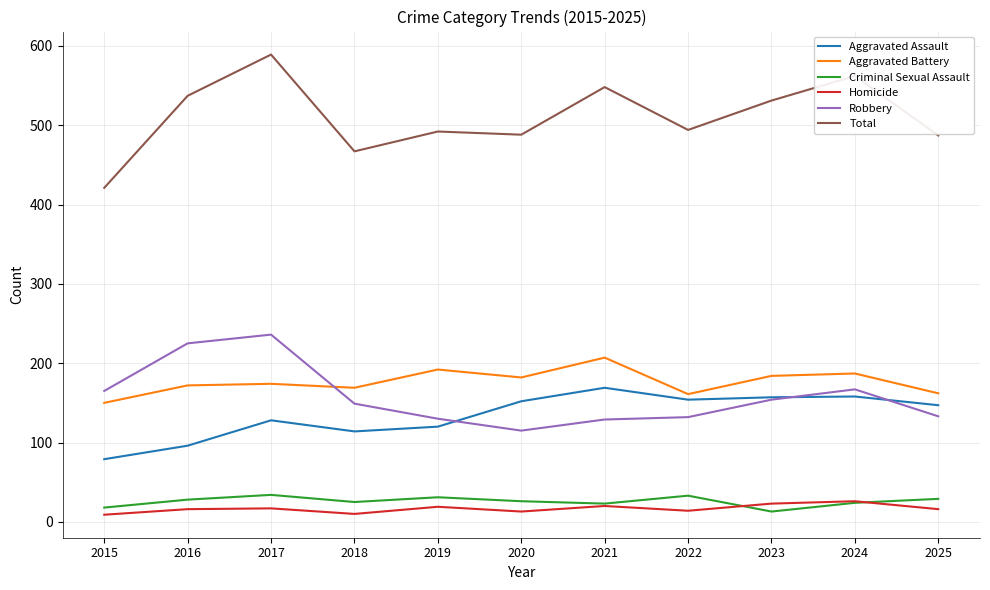

True or false: Total and Robbery intersect in this chart.

False